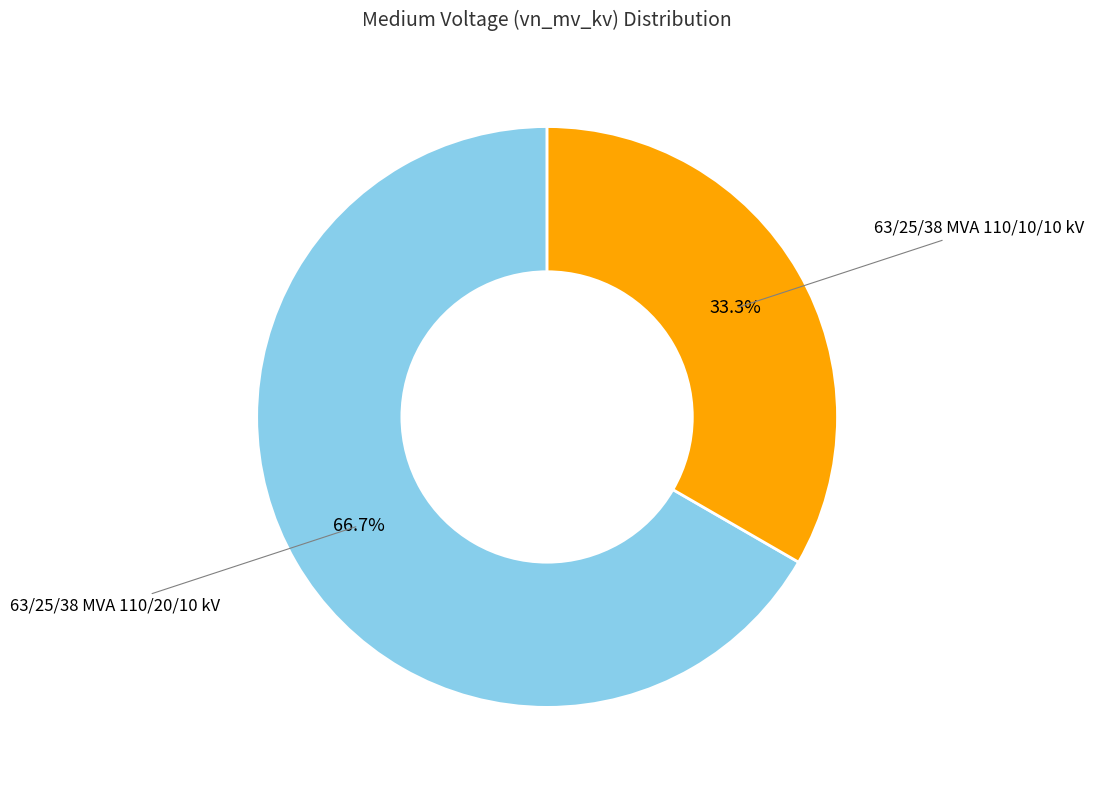

Does any single category account for the majority?

Yes